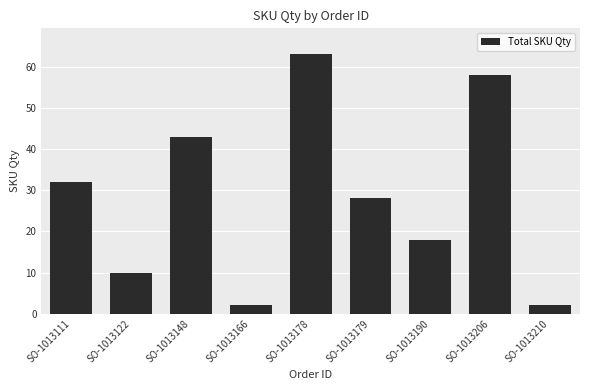

What is the approximate value at SO-1013166?

2